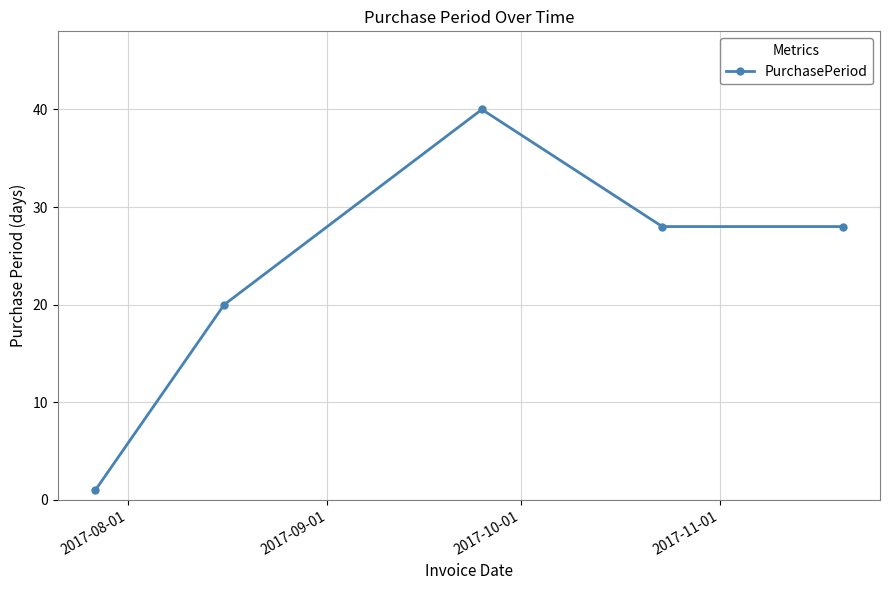

How many categories are shown in the chart?

5